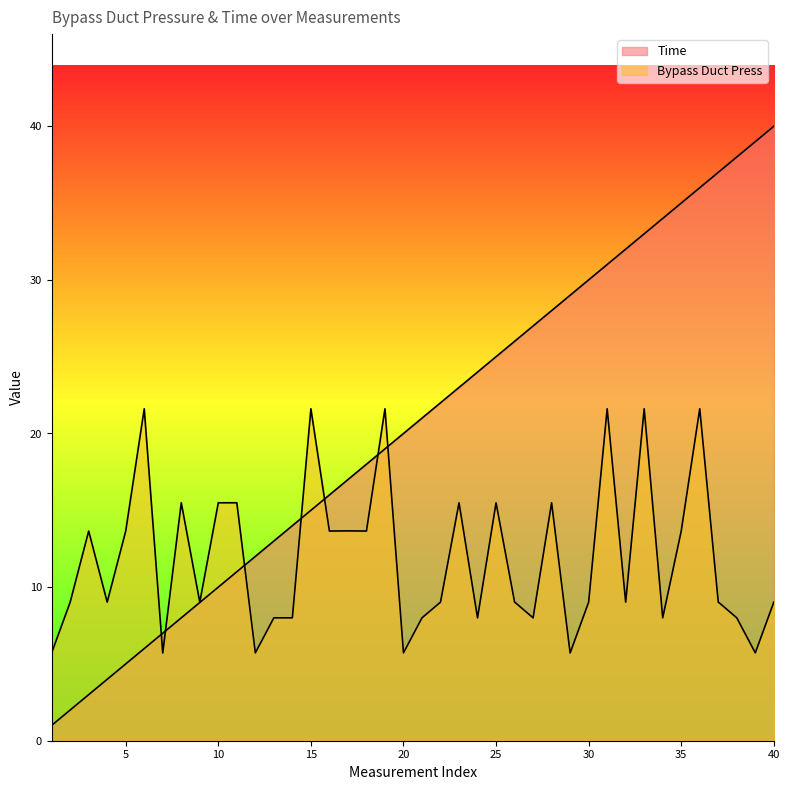

Which label corresponds to the largest value in the chart?

40